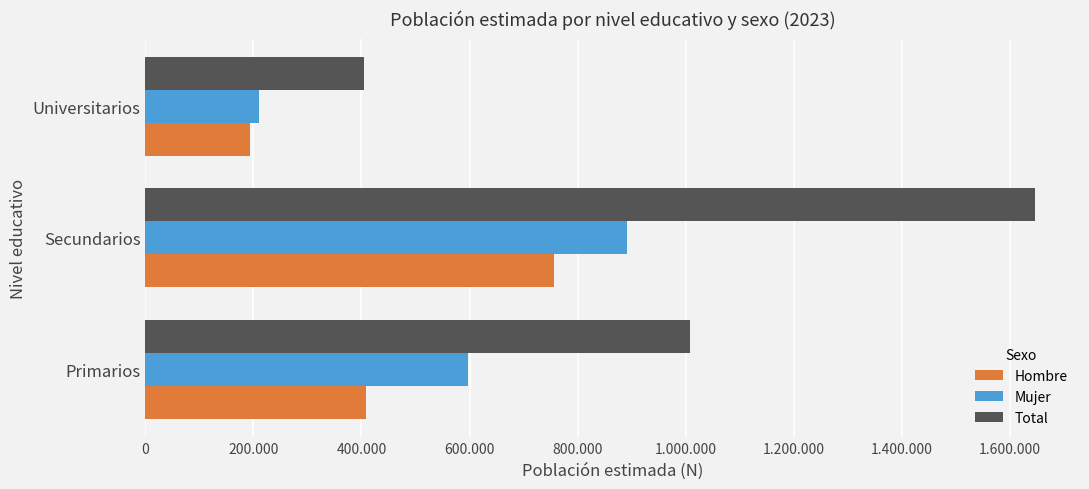

What is the lowest value of the Hombre series?

192937